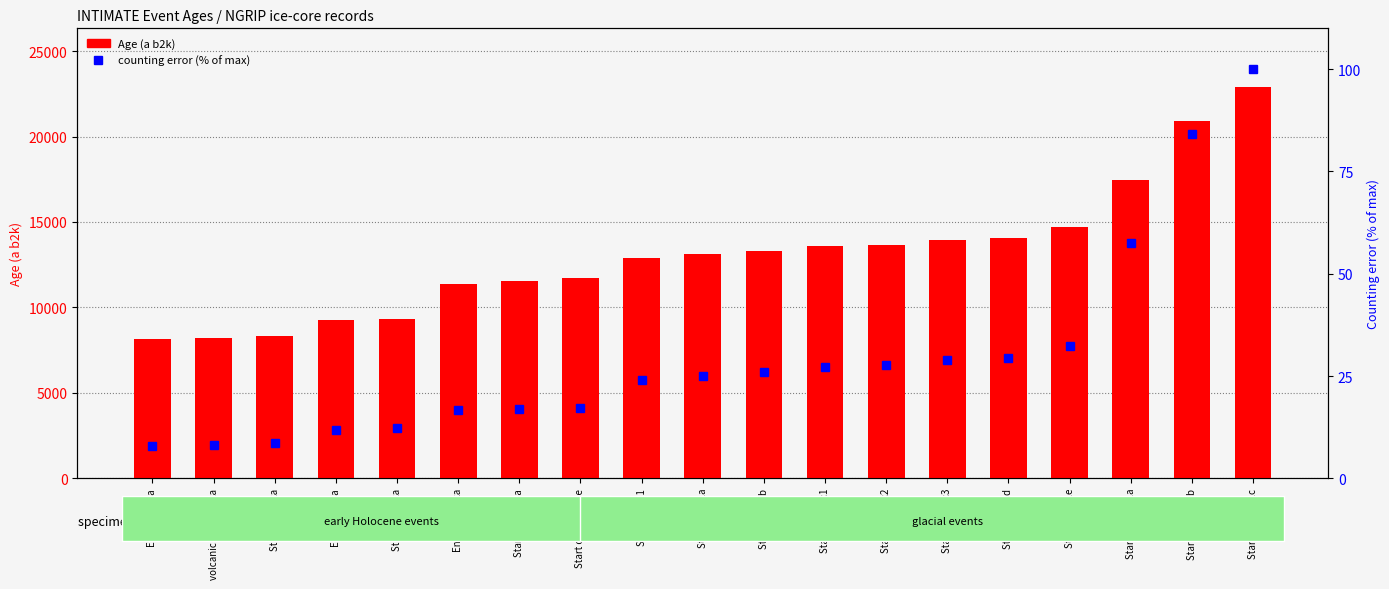

At which label is percentile rank within the sample closest to 53?

Start of GS-2.1a